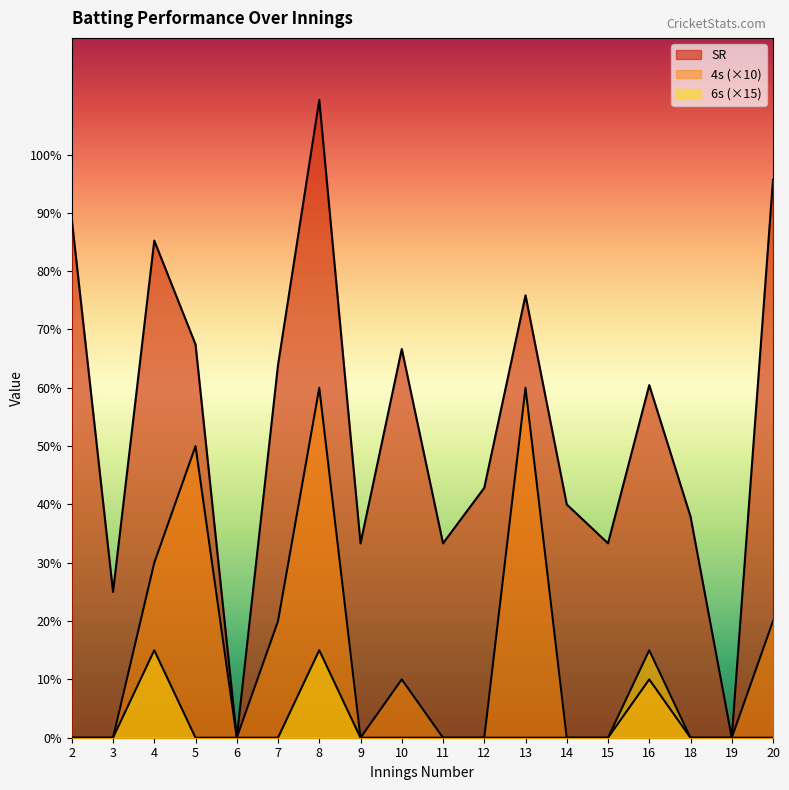

Where is the first local maximum for SR?

4